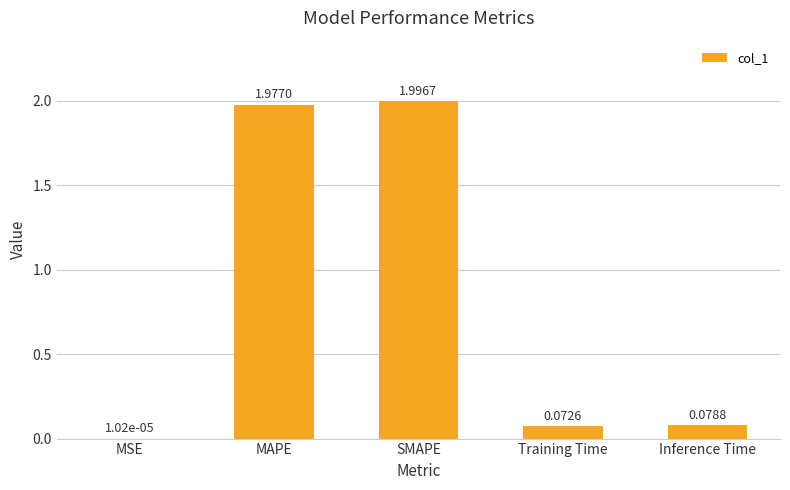

What is the sum of all values?

4.1